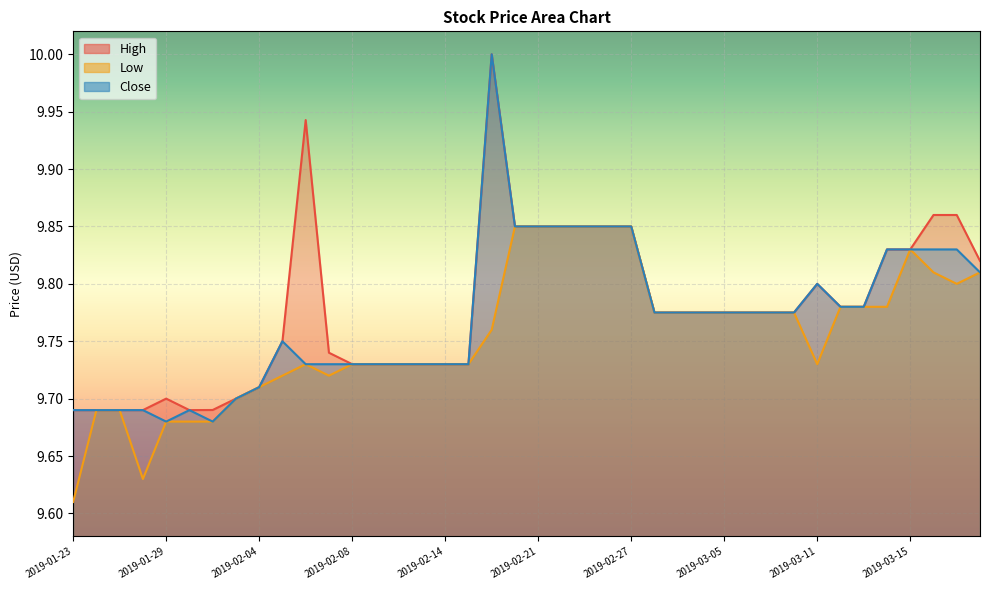

What is the difference between the second highest and minimum values in the Close series?

0.2